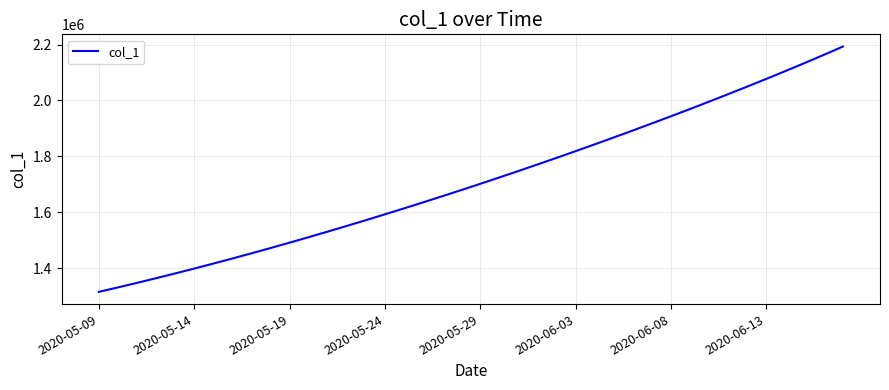

What is the difference between the maximum and minimum values?

877775.2